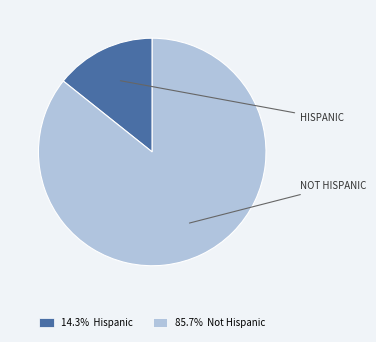

Is the sum of 85.7% Not Hispanic and 14.3% Hispanic greater than half?

Yes